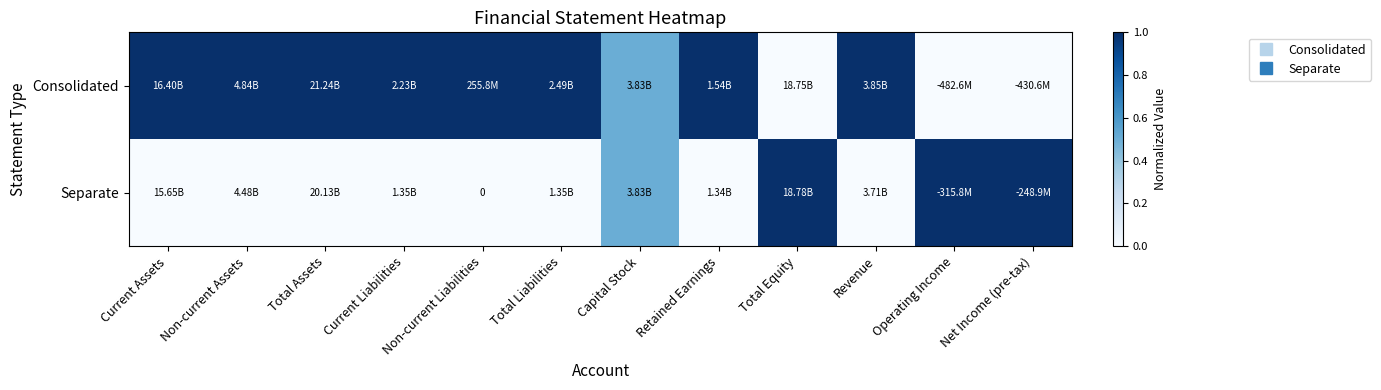

At which category does the chart reach its peak across all series?

Current Assets